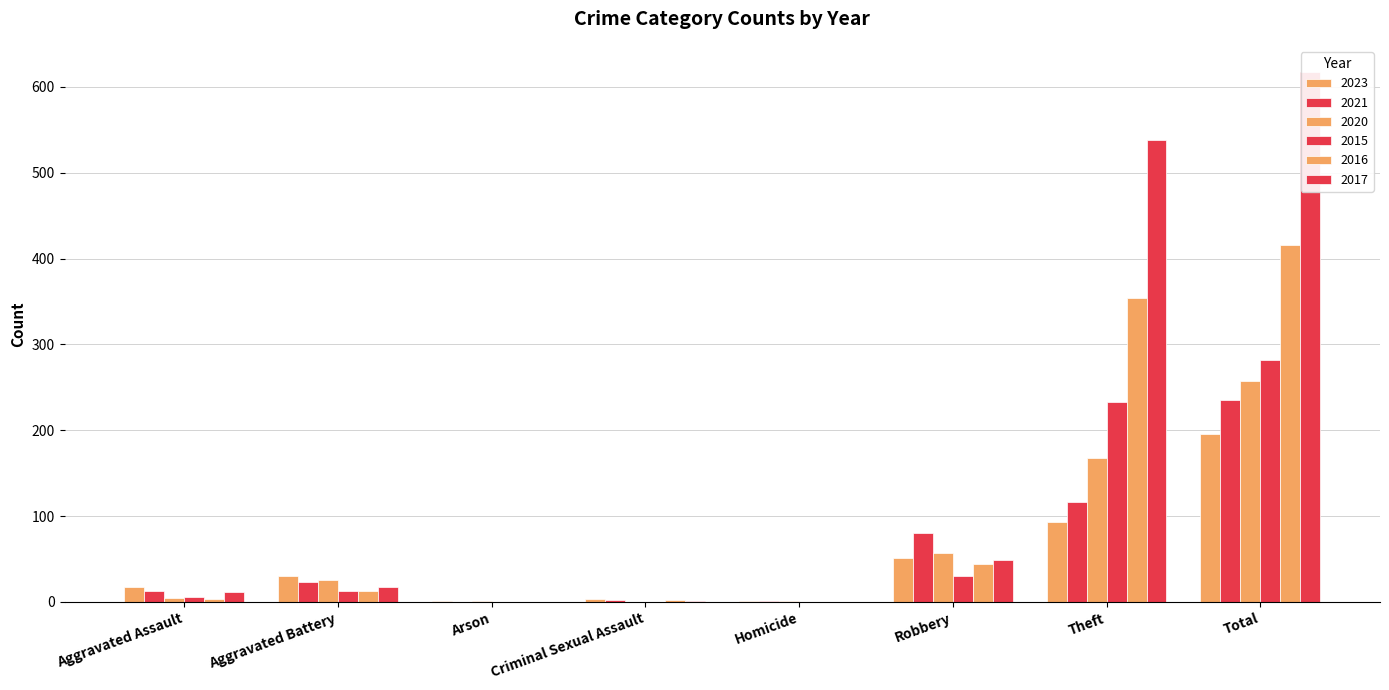

Count the number of categories in the chart.

8